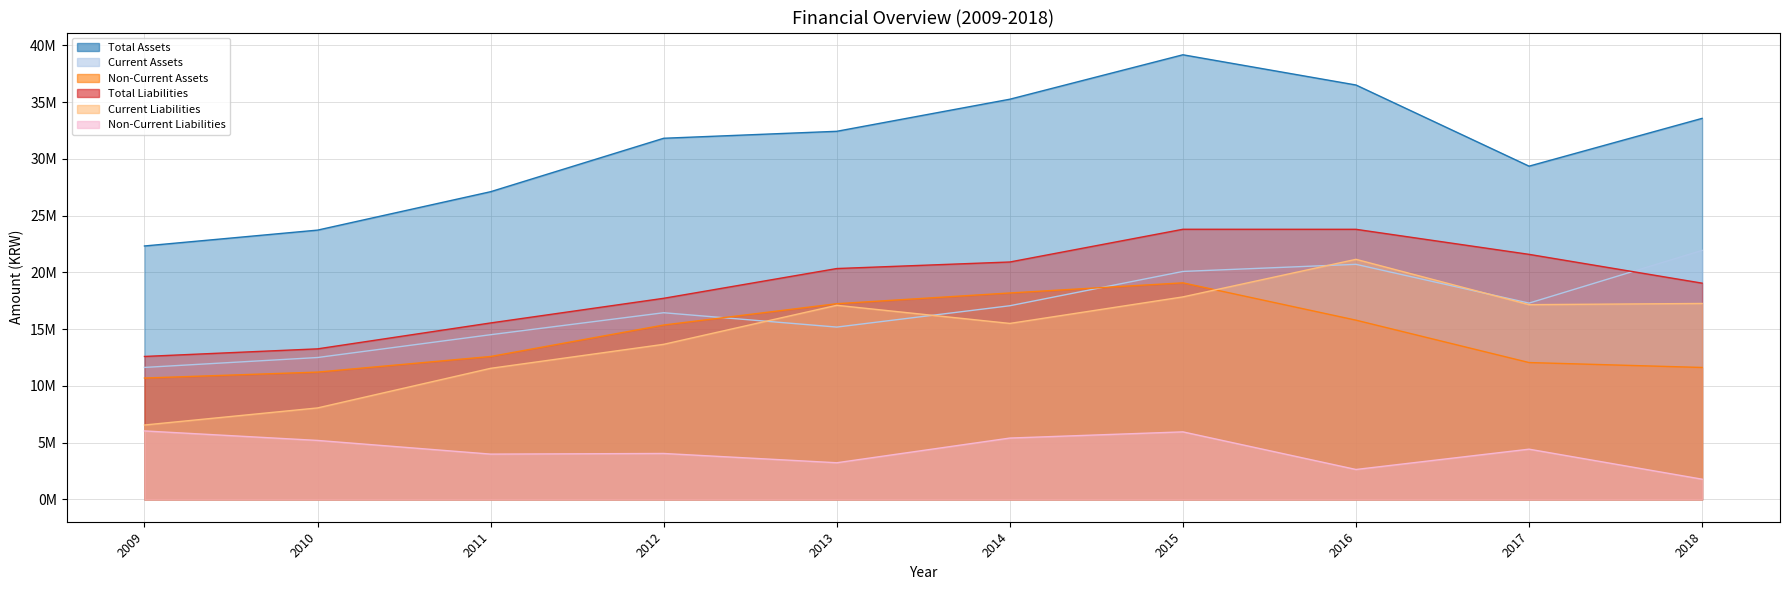

How many values in the Total Assets series are below 32428180?

5